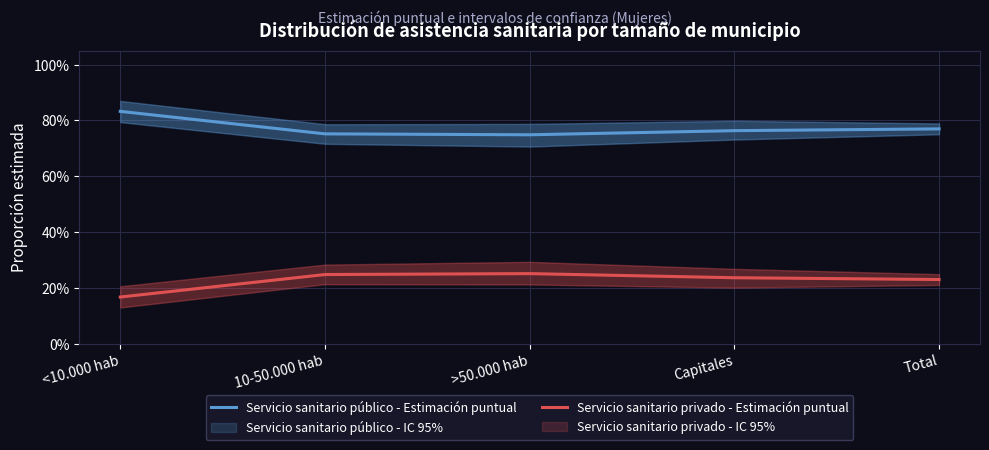

Between <10.000 hab and Capitales, which series saw the biggest shift?

Servicio sanitario privado - Estimación puntual